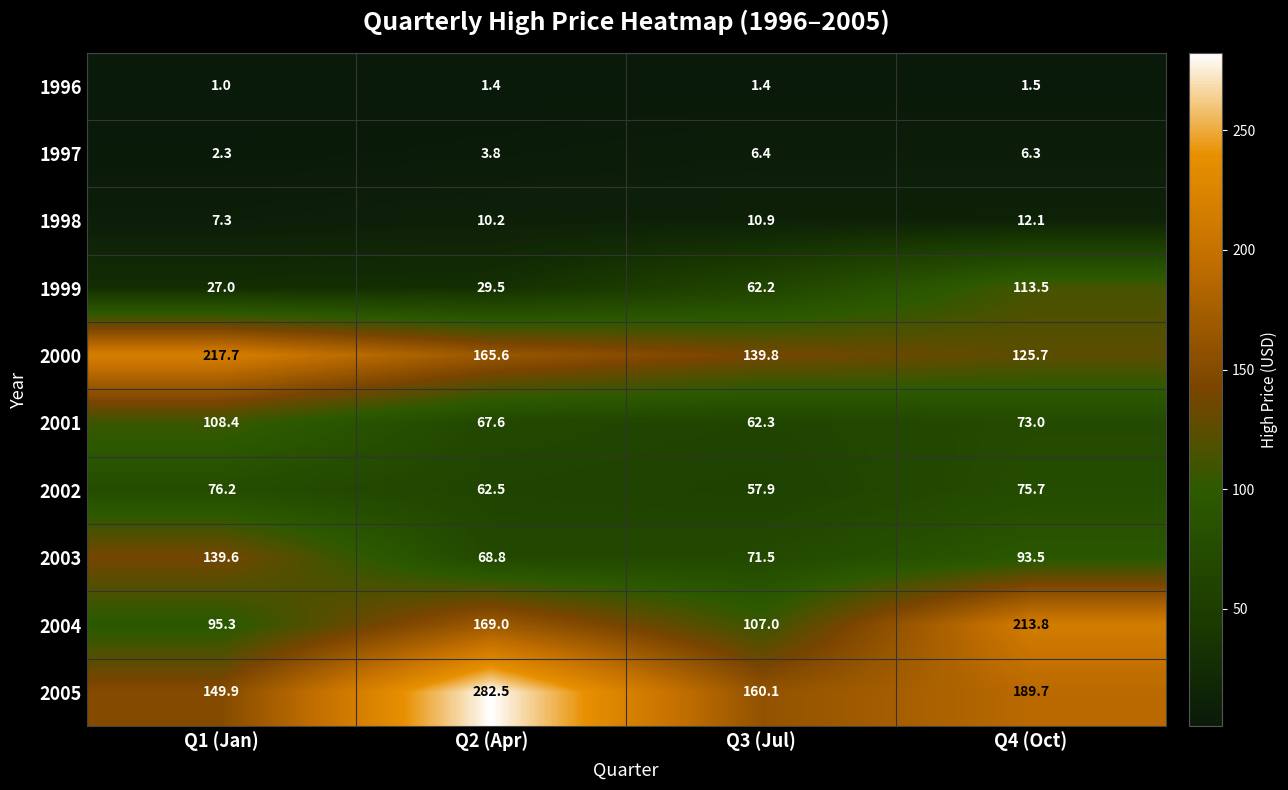

What is the sum of the 2000 values at Q1 (Jan) and Q4 (Oct)?

343.4